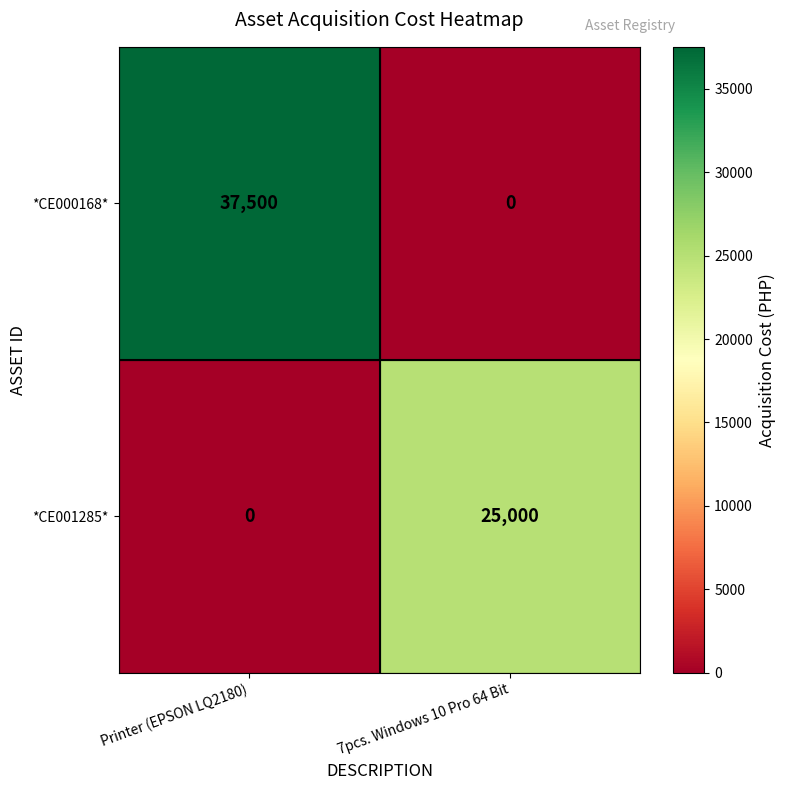

Reading left to right, extract all data points from this chart.

*CE000168*: Printer (EPSON LQ2180)=37500	7pcs. Windows 10 Pro 64 Bit=0
*CE001285*: Printer (EPSON LQ2180)=0	7pcs. Windows 10 Pro 64 Bit=25000